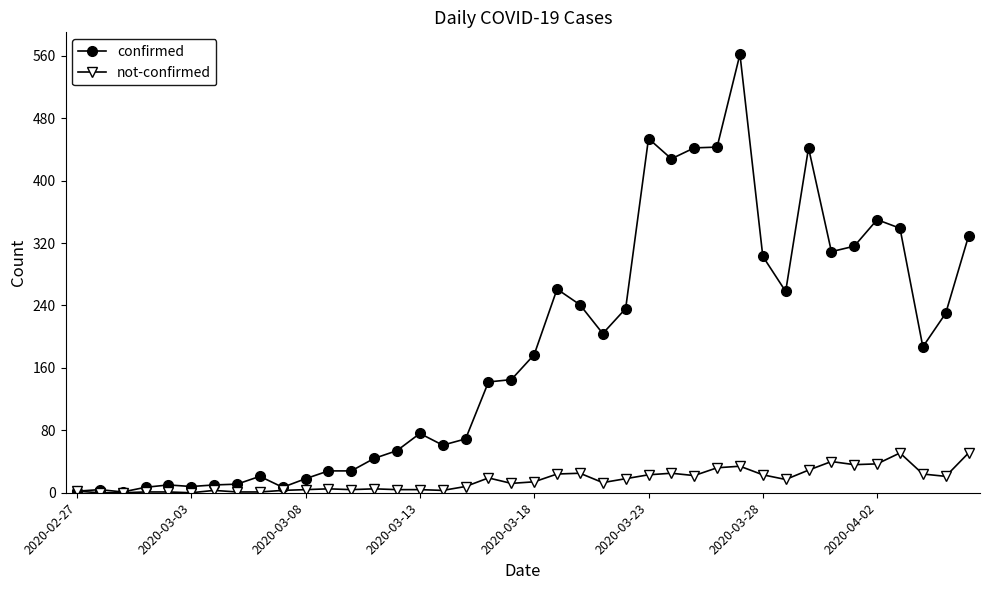

True or false: confirmed has more than 1 interior local peaks.

True